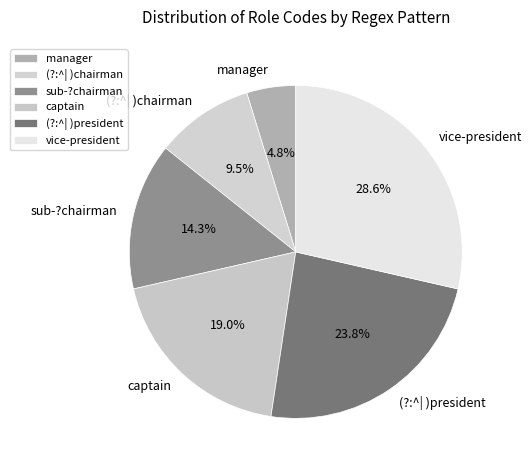

What is the largest slice in the pie chart?

vice-president